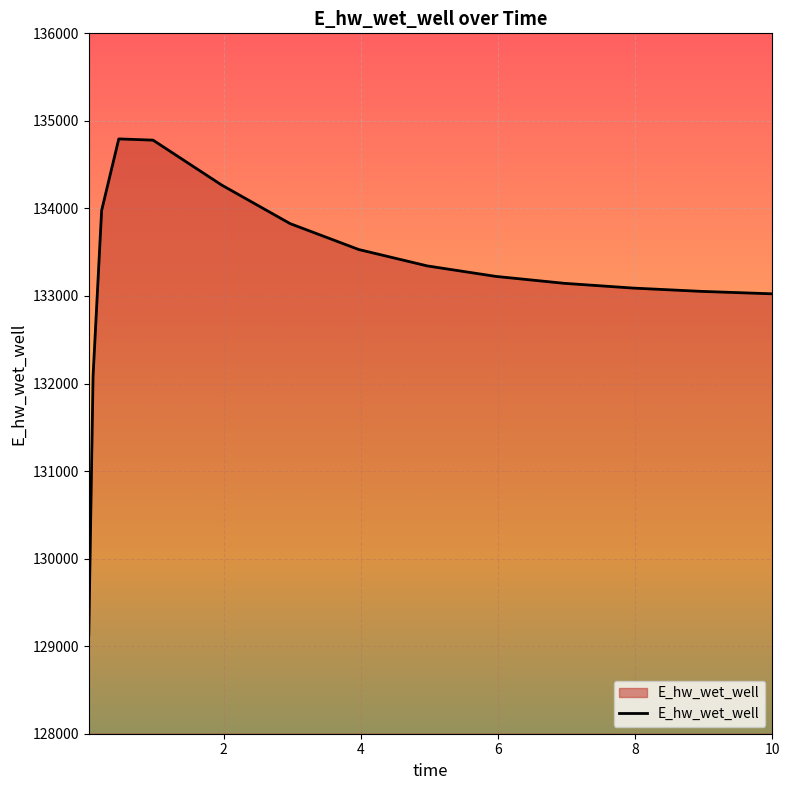

What is the smallest value displayed?

129132.1